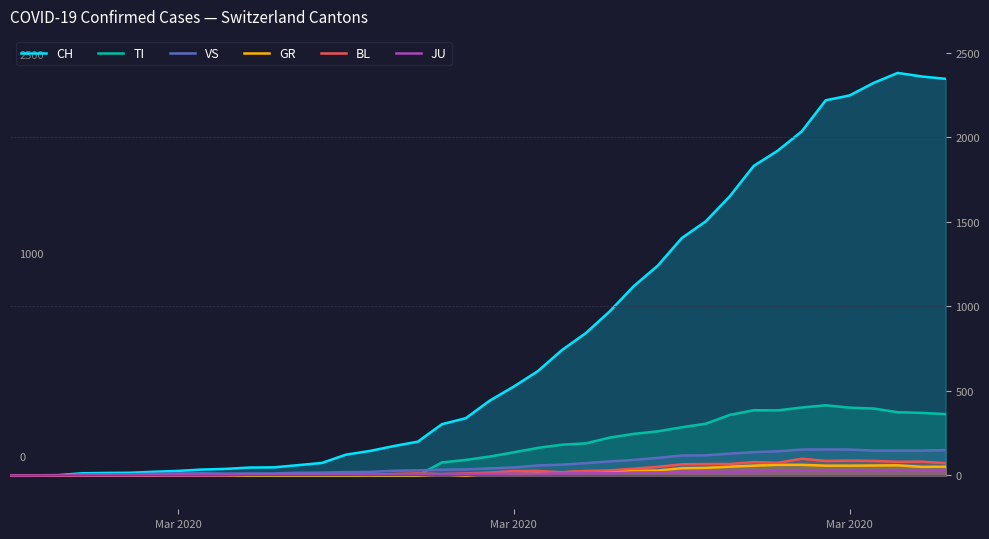

What is the value of the JU point at the 34th from the left?

28